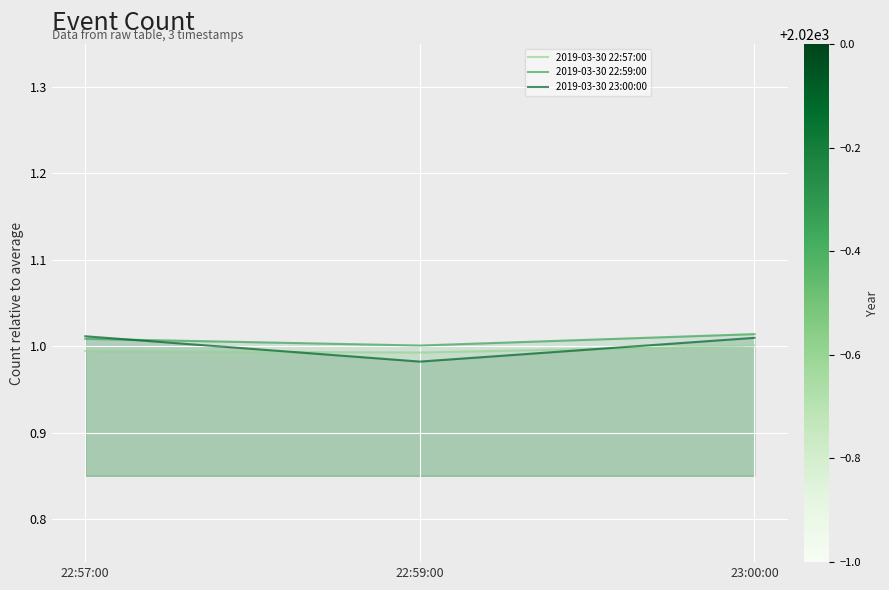

What is the sum of the 2019-03-30 23:00:00 values at 22:59:00 and 22:57:00?

2.0